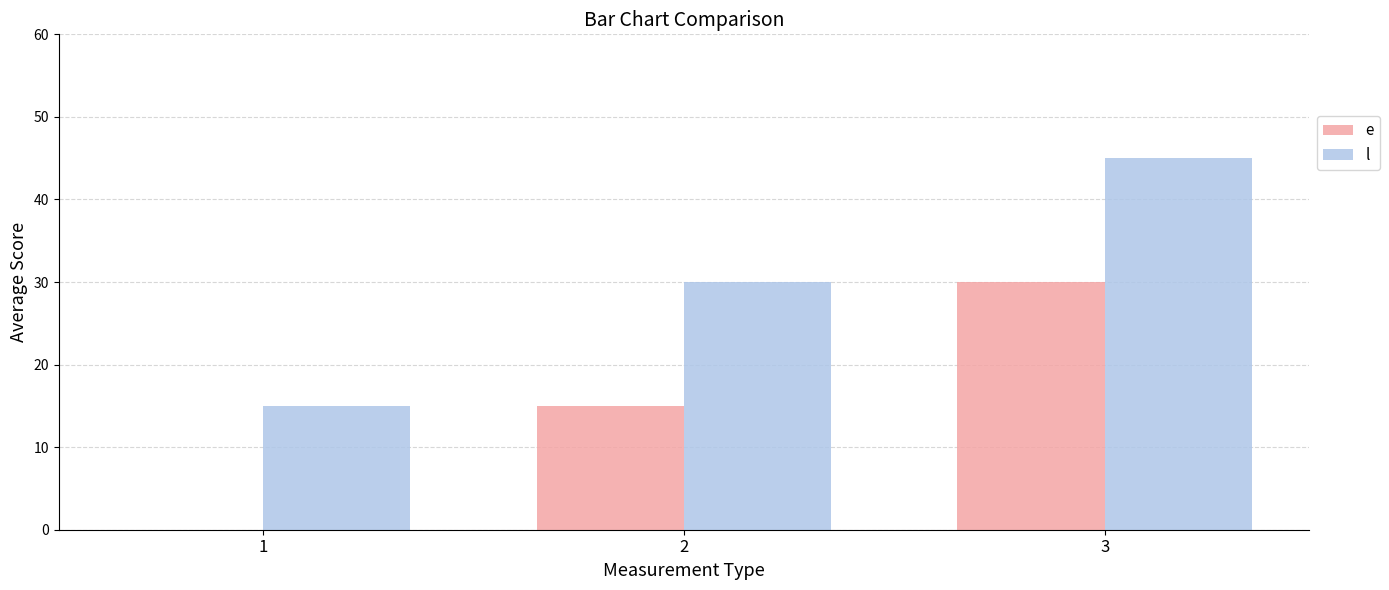

Reading right to left, transcribe all the data shown in this chart.

e: 3=30	2=15	1=0
l: 3=45	2=30	1=15